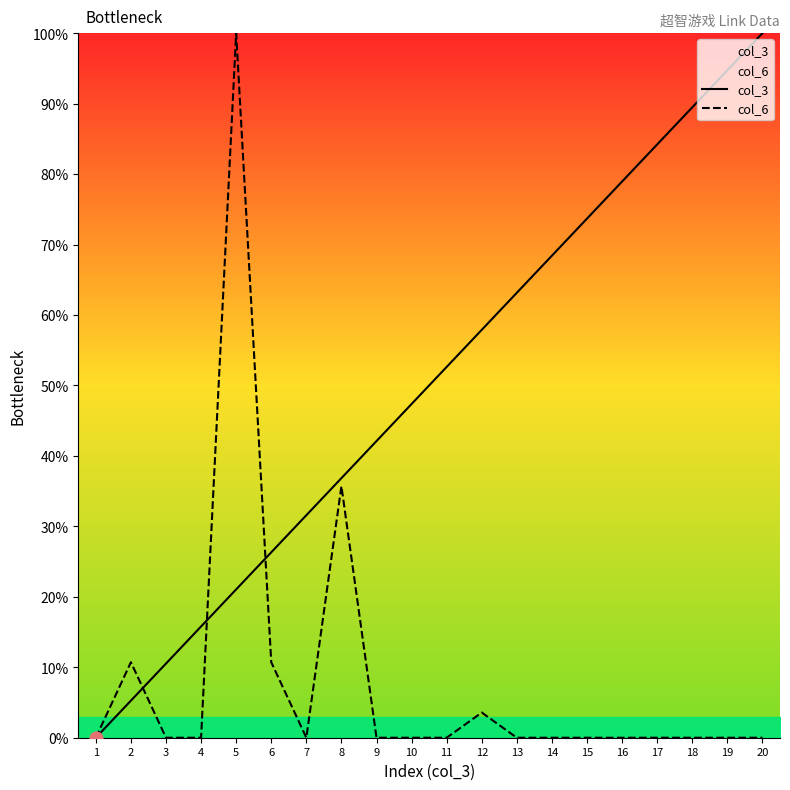

Which series has the largest total across all categories?

col_3